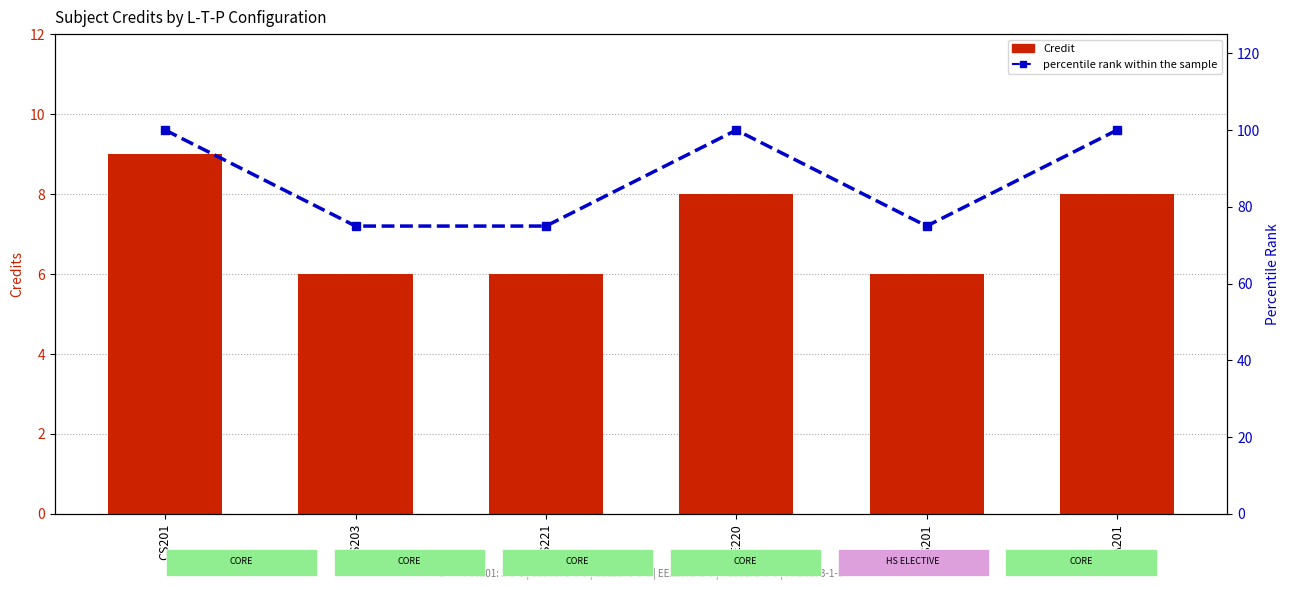

The Credit series shows 6 at CS221. True or false?

True